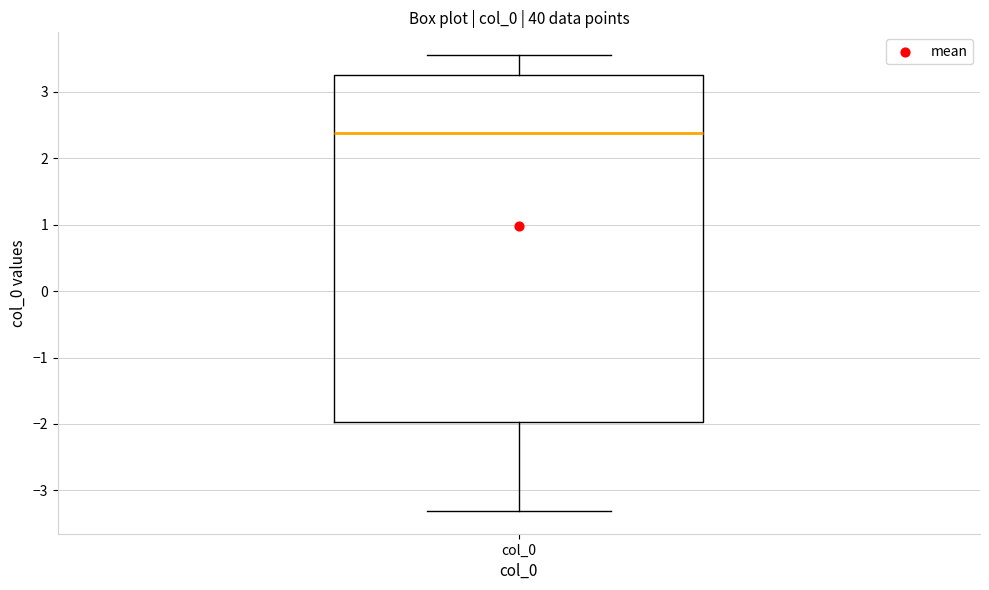

Where does the lower whisker of the box for col_0 end on the y-axis? The values are not printed on the chart, so give them approximately, as read against the axis.

-3.3